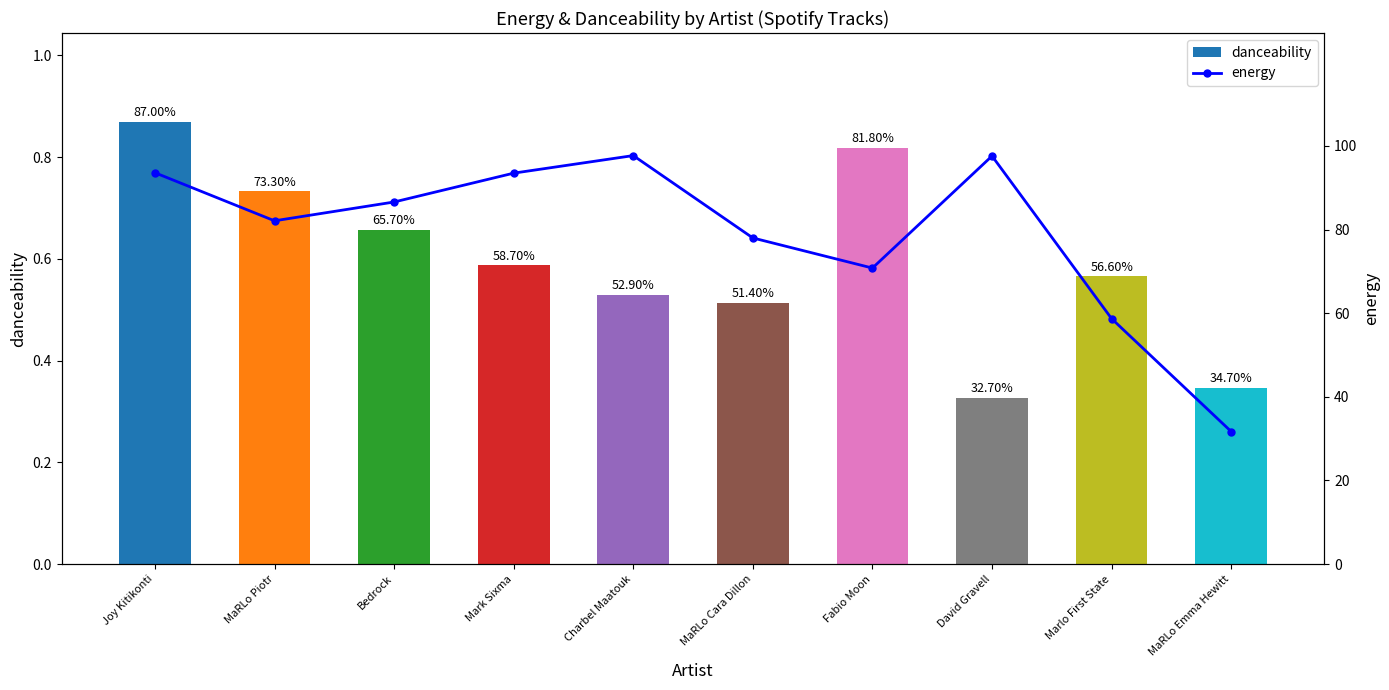

At which category does the chart reach its minimum across all series?

MaRLo Emma Hewitt